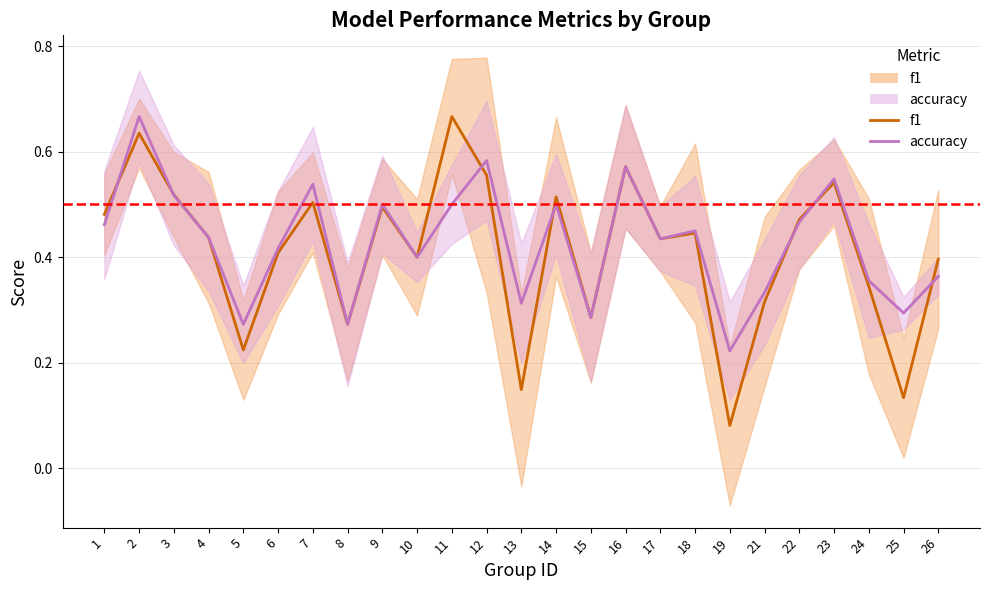

Between which two adjacent categories do accuracy (line) and f1 (line) first intersect?

1 and 2